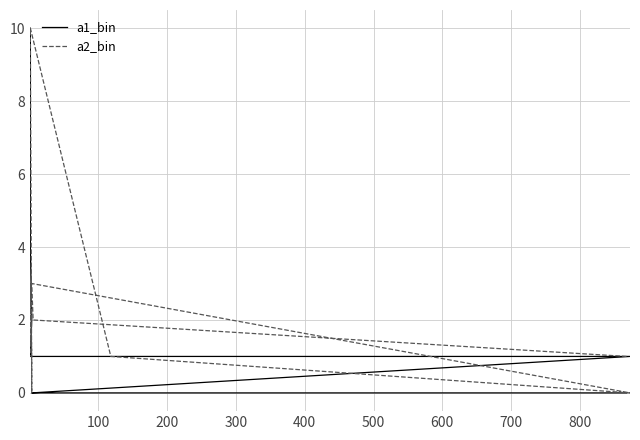

Is it true that a1_bin equals 1 at 600?

False